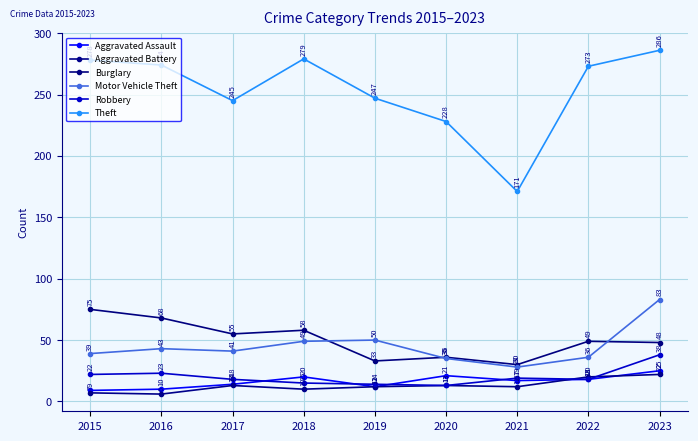

What is the total value across all series at 2016?

424